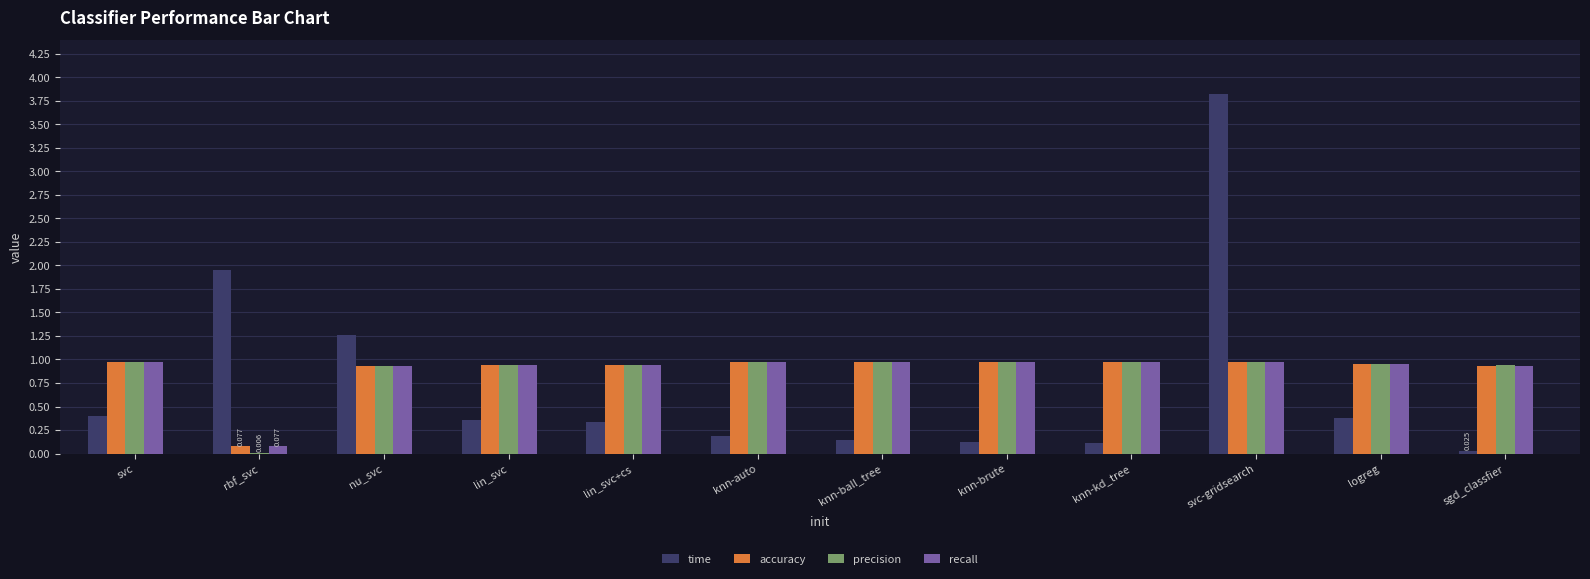

How many groups of bars are there?

12